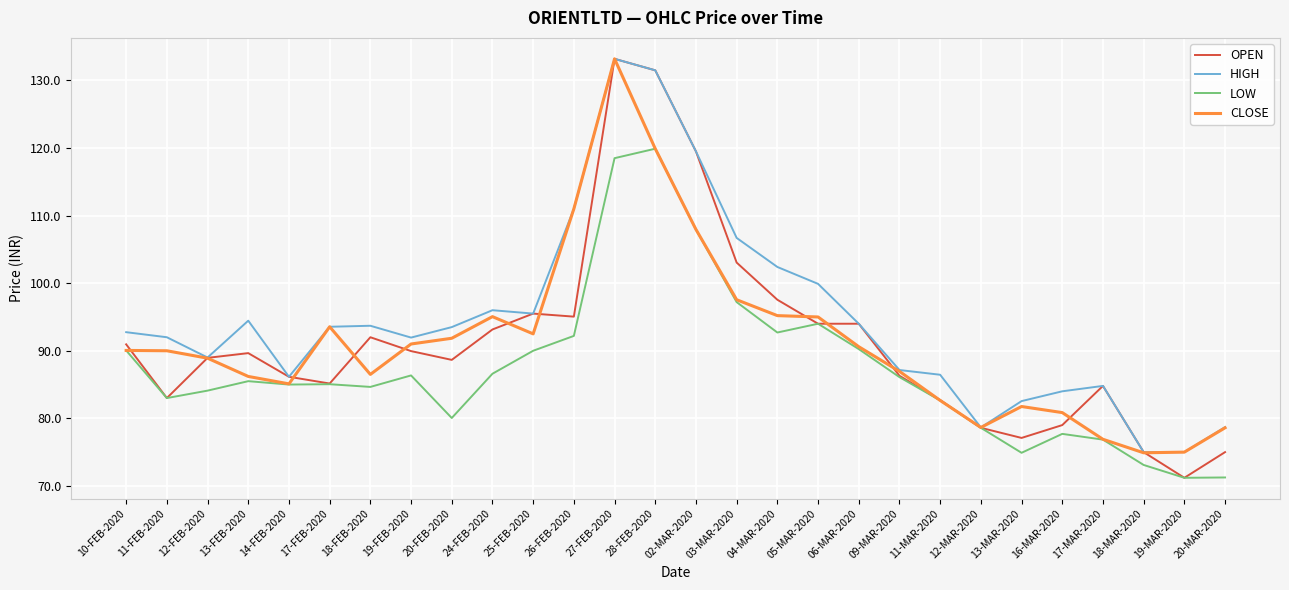

Is it true that HIGH equals 94.0 at 06-MAR-2020?

True